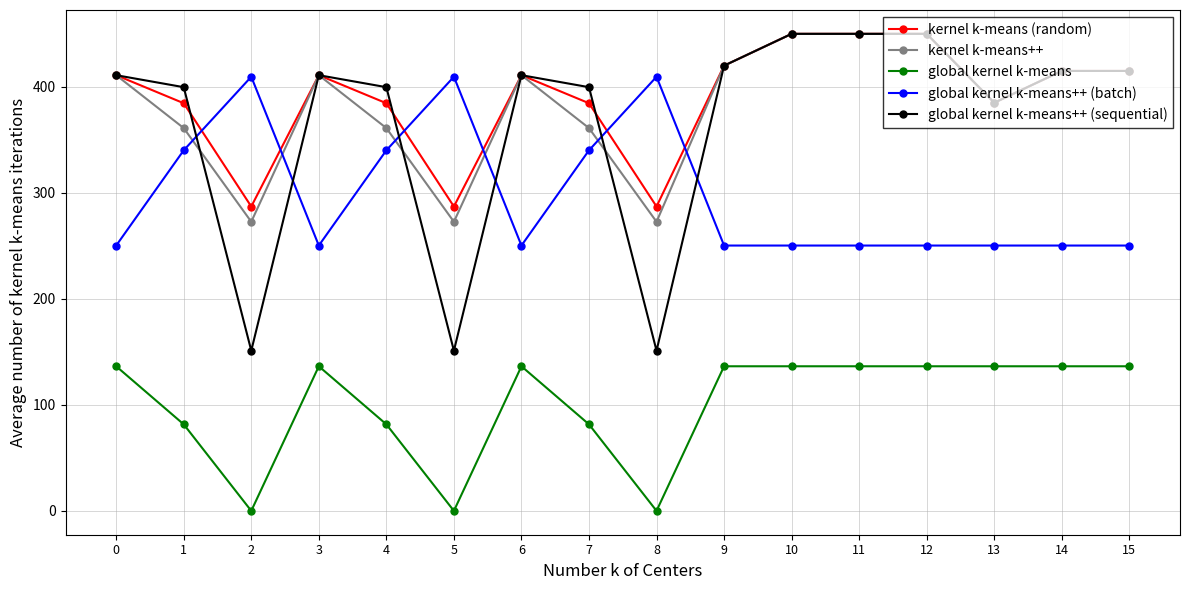

Which series changed the most between 3 and 4?

global kernel k-means++ (batch)